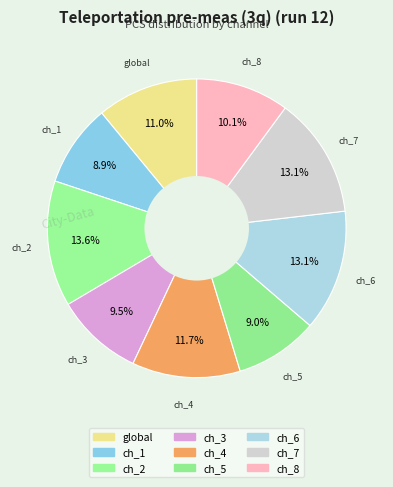

Count the number of slices in the pie.

9